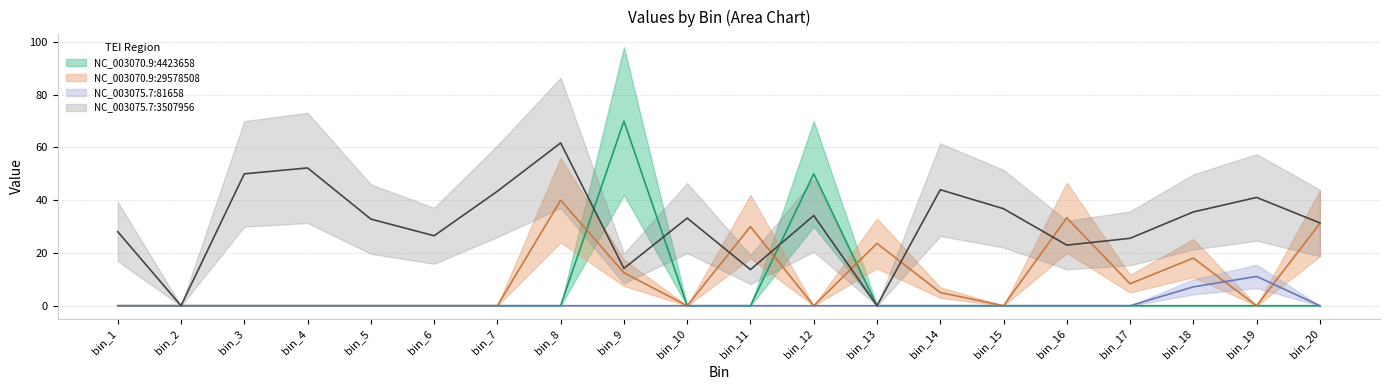

The NC_003070.9:4423658 series shows 43.3 at bin_18. True or false?

False